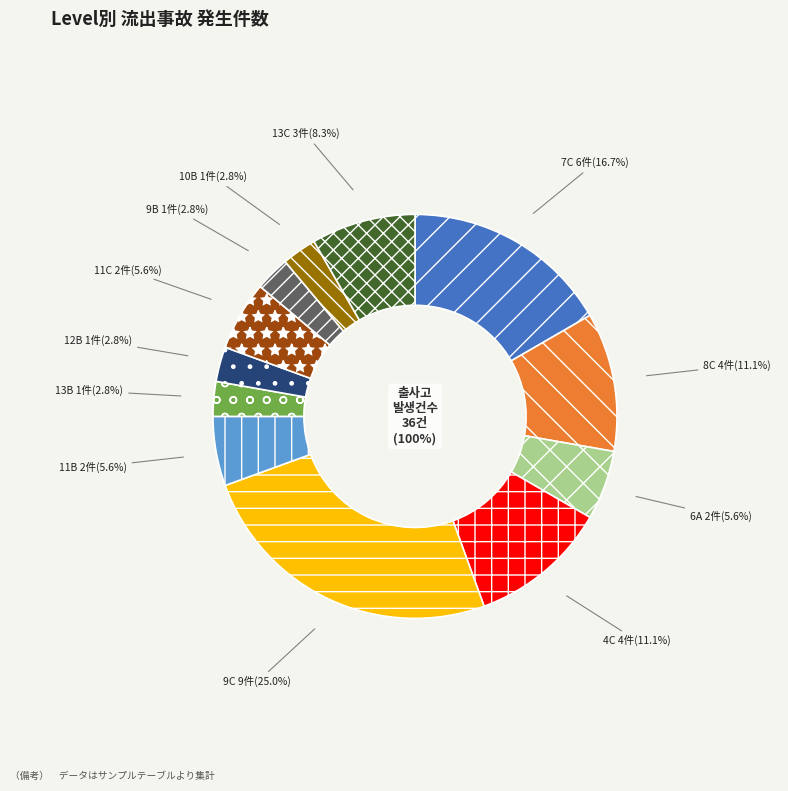

To the nearest percent, what is the difference between the 13C and 12B slice percentages?

6%